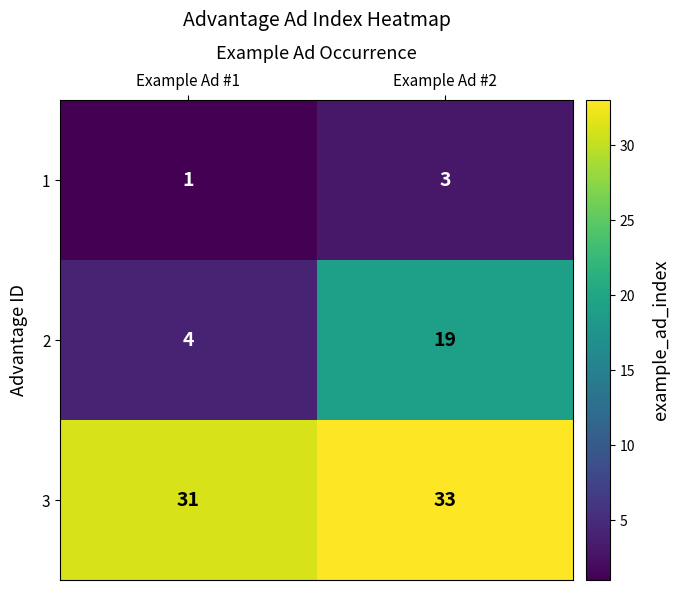

Which category has the lowest value across all series?

Example Ad #1